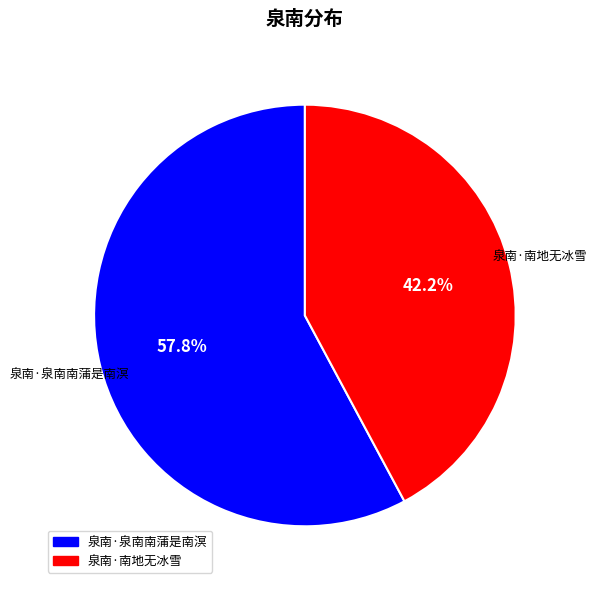

Which category accounts for the majority?

泉南·泉南南蒲是南溟